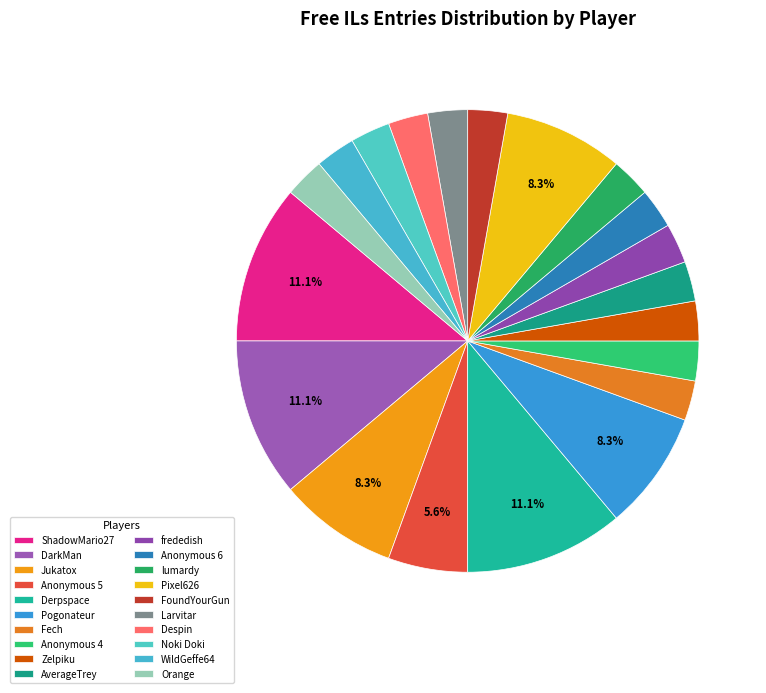

How many slices are in this pie chart?

20